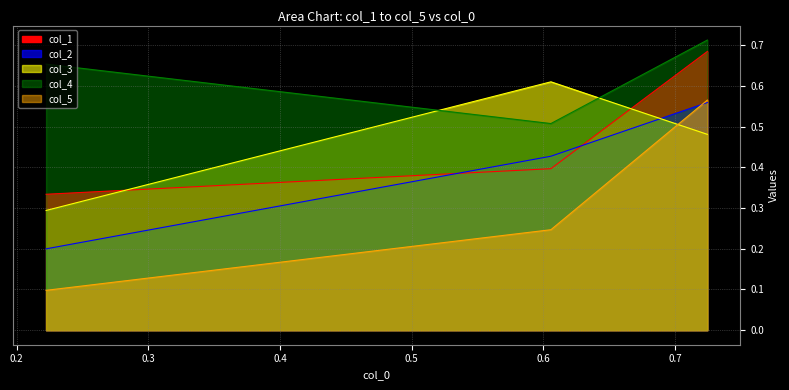

Between 0.605756216973249 and 0.7246139180171591, which series saw the biggest shift?

col_5